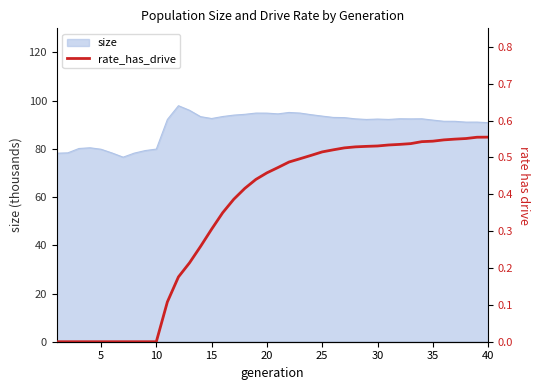

Does the chart display data point markers on the line(s)?

No